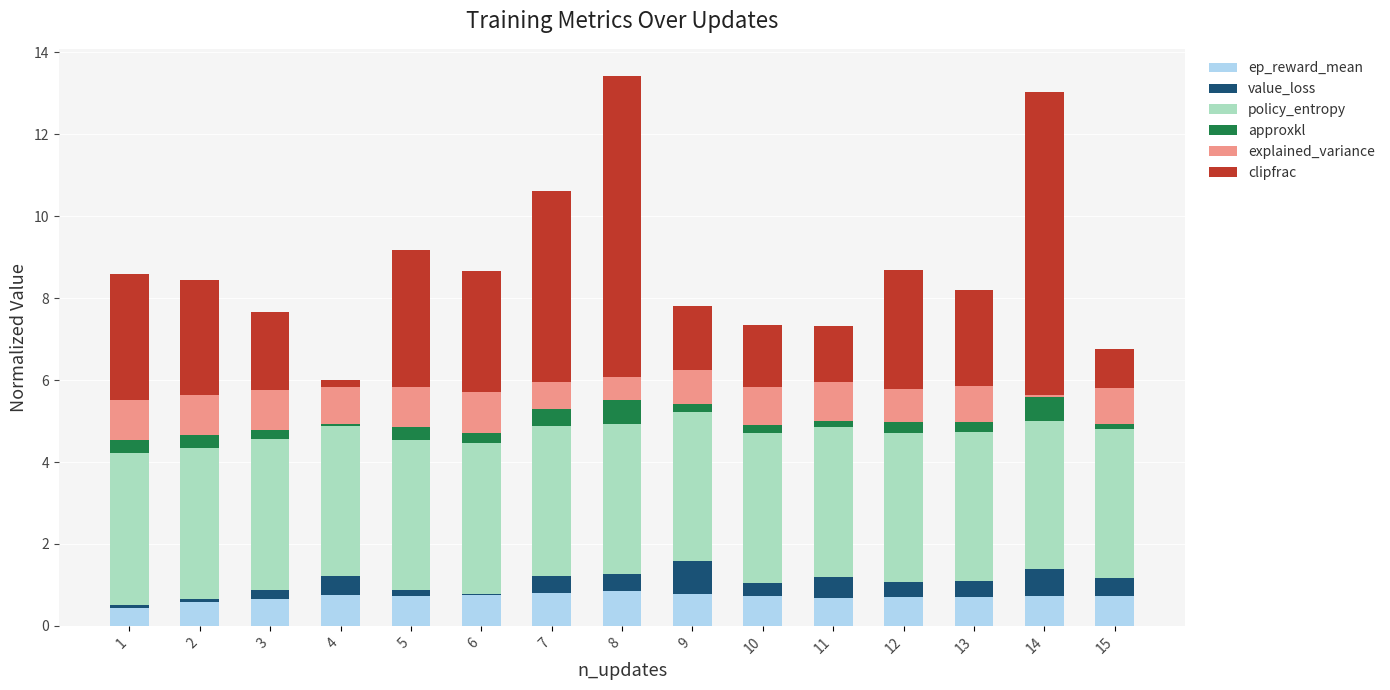

Count the number of categories in the chart.

15